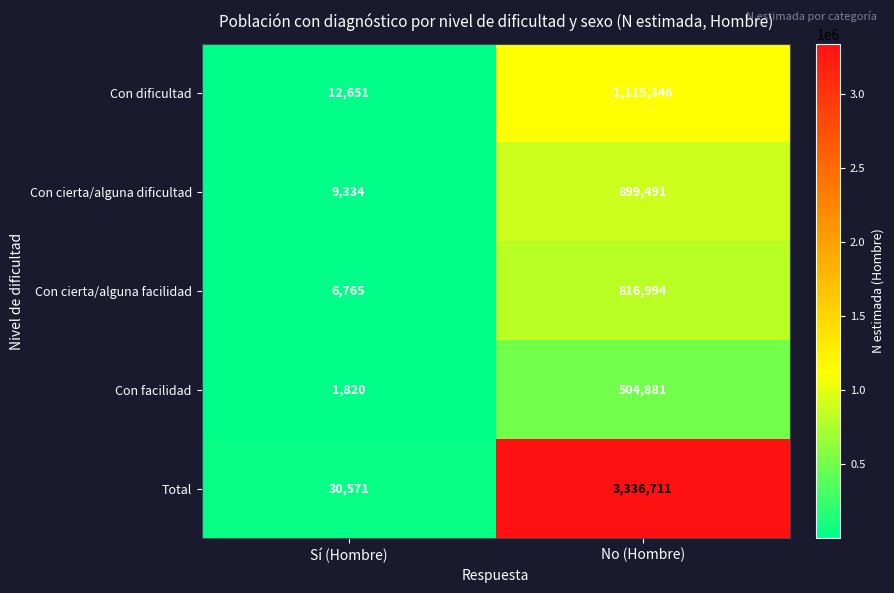

What is the approximate value of Con cierta/alguna facilidad at Sí (Hombre), to the nearest 100?

6800